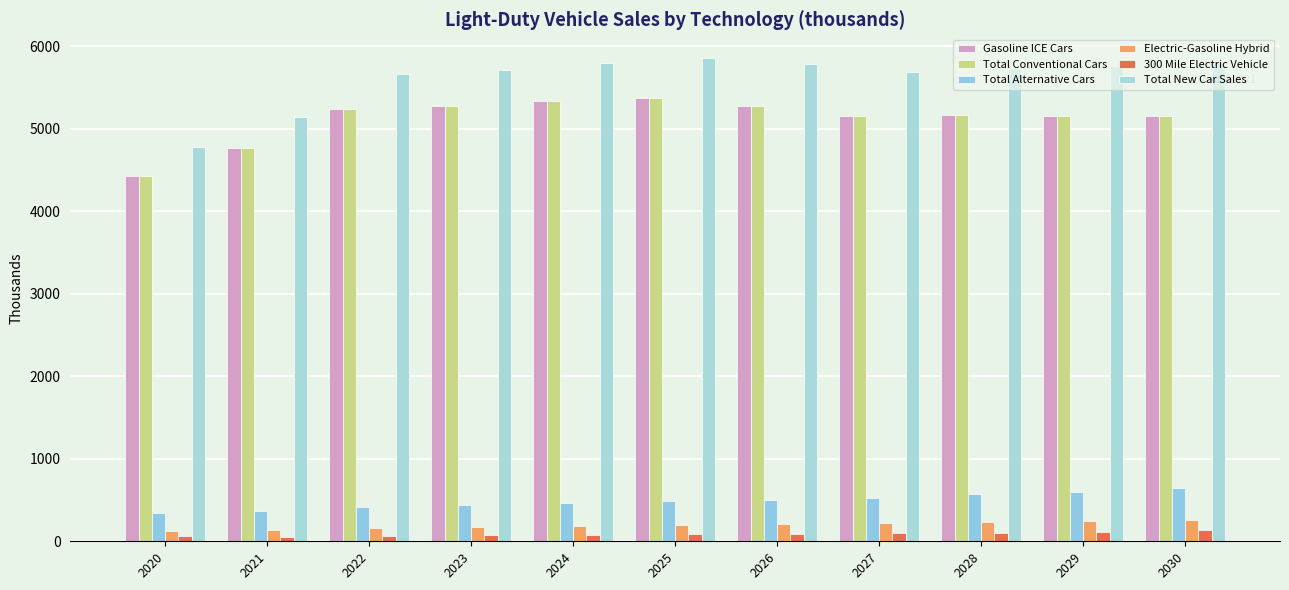

Are the bars horizontal?

No